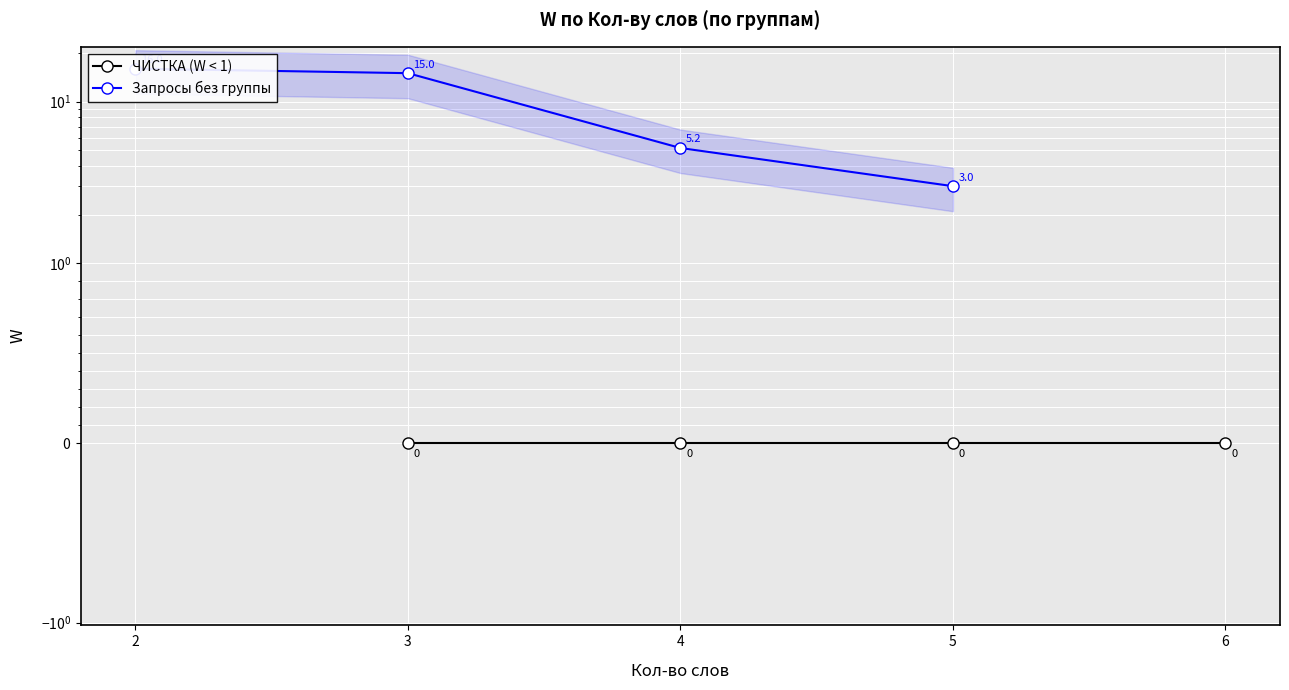

Count the number of data series in this chart.

2